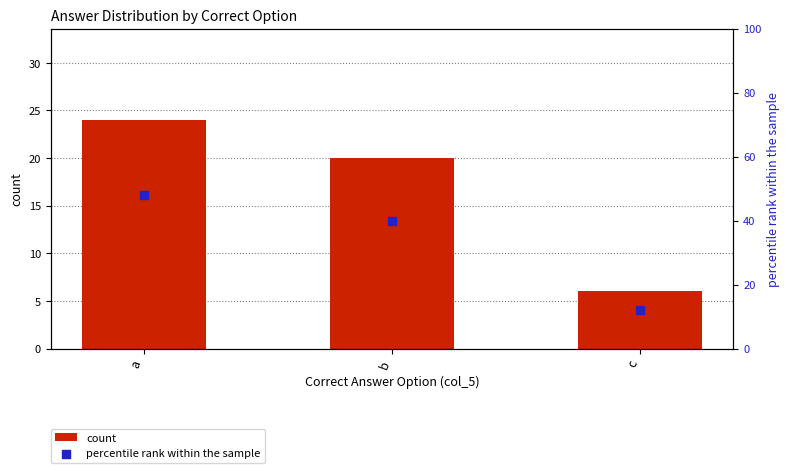

Which series has the largest total across all categories?

percentile rank within the sample